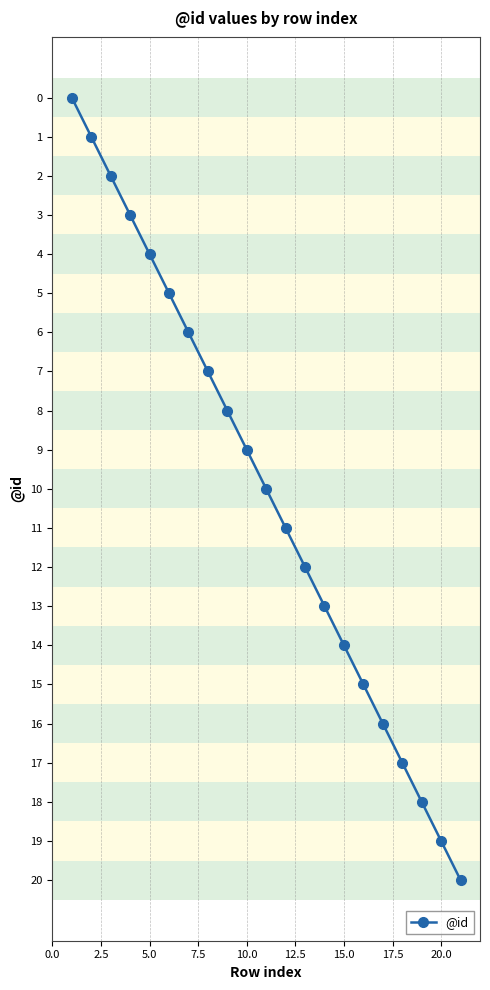

What is the maximum value shown in the chart?

20